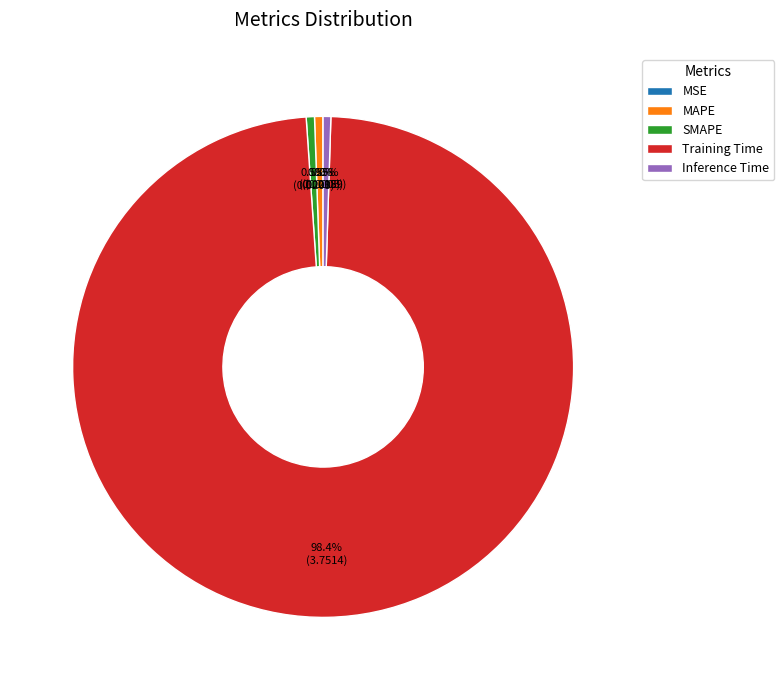

Which slice is the largest?

Training Time